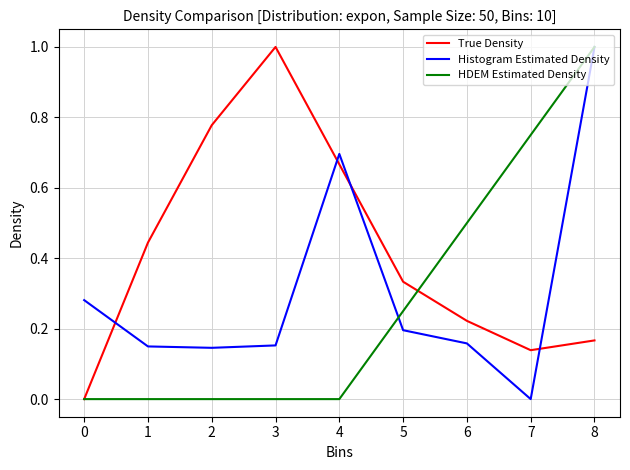

Rank the series at 7 from highest to lowest value.

HDEM Estimated Density, True Density, Histogram Estimated Density